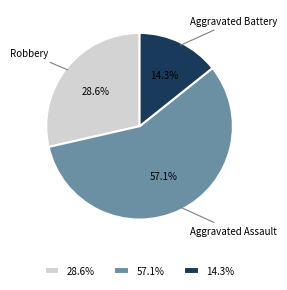

Which has a higher value, Aggravated Assault or Robbery?

Aggravated Assault